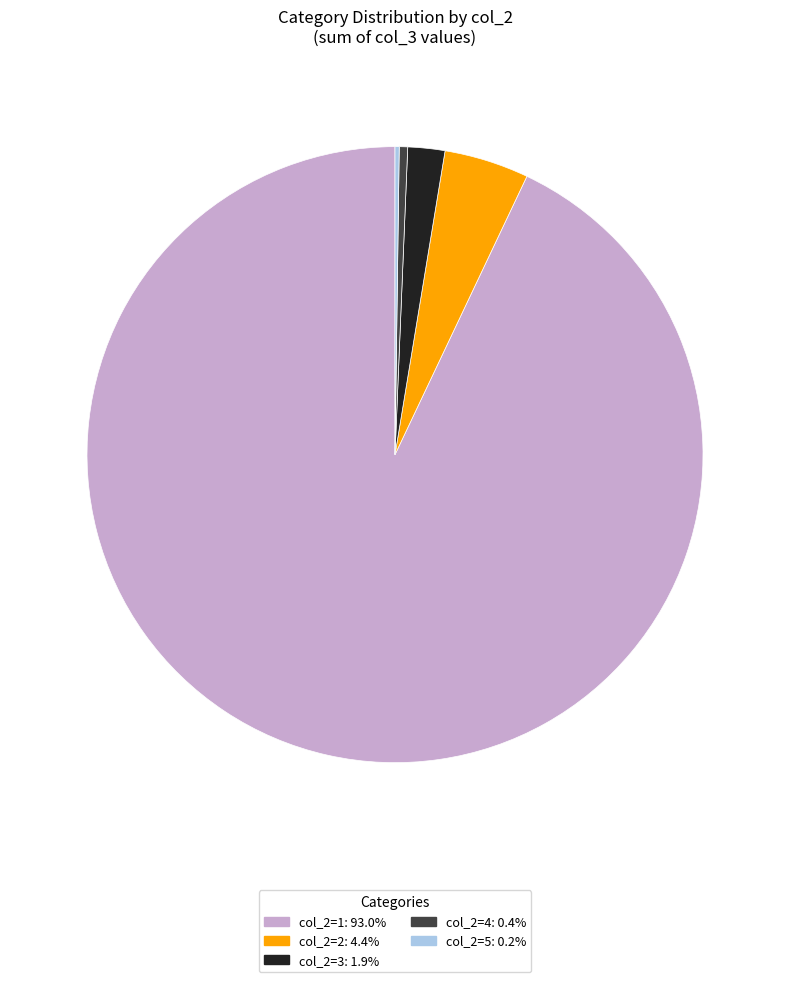

Is there any slice that represents more than half of the pie?

Yes